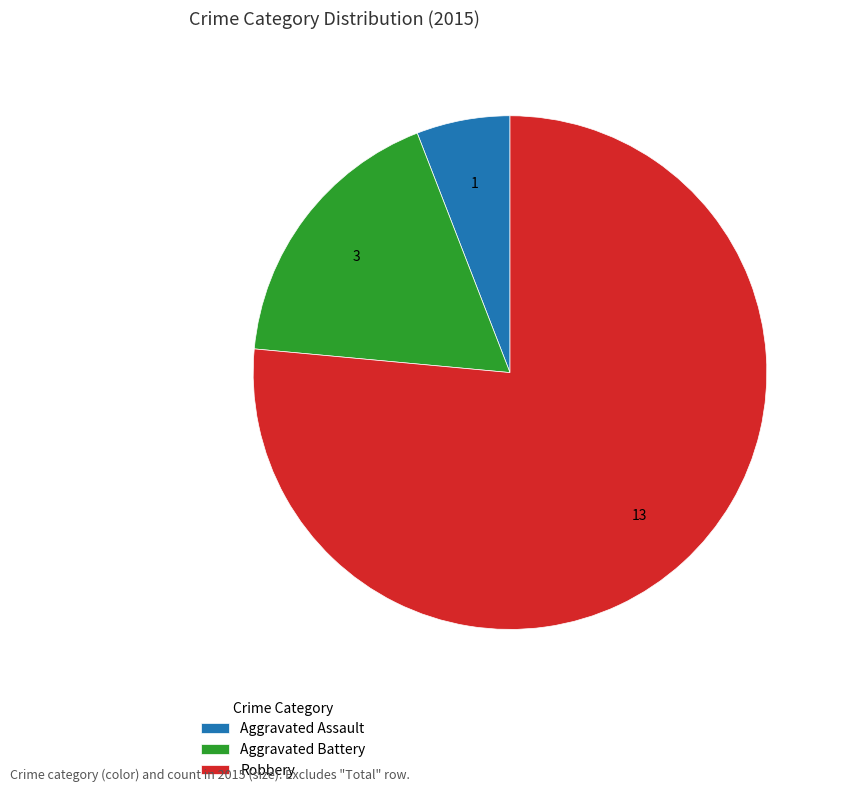

Approximately how many times larger is the value at Aggravated Battery compared to Robbery?

0.2